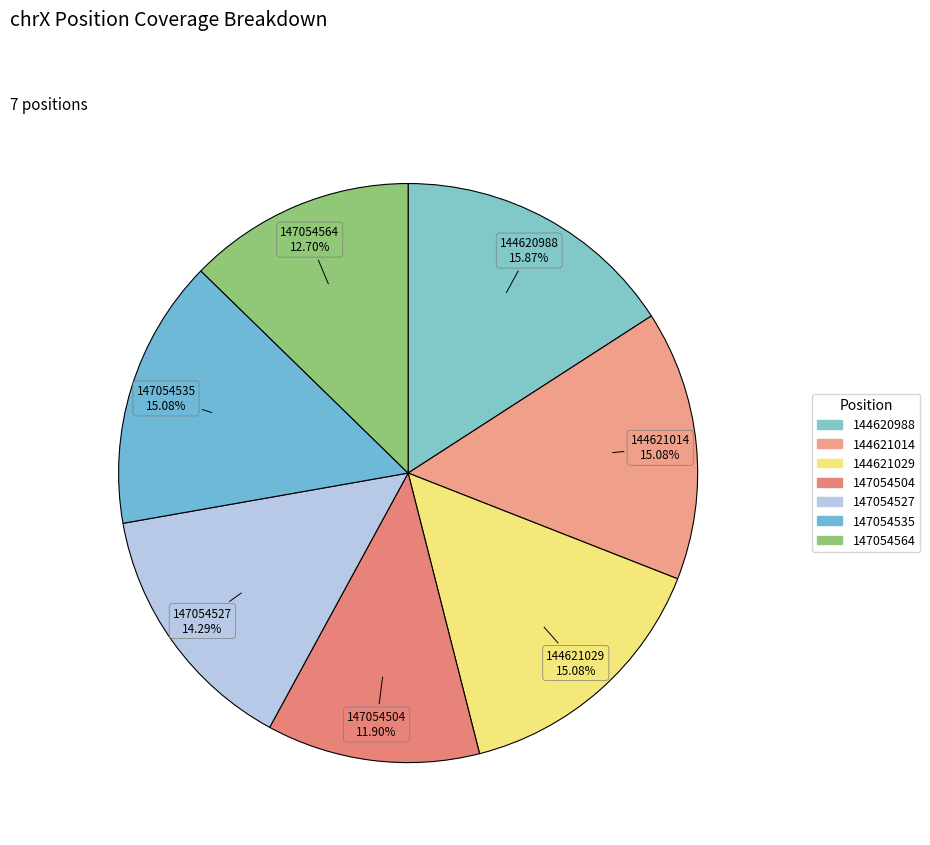

What is the total percentage of 147054564 and 144621029?

27.8%